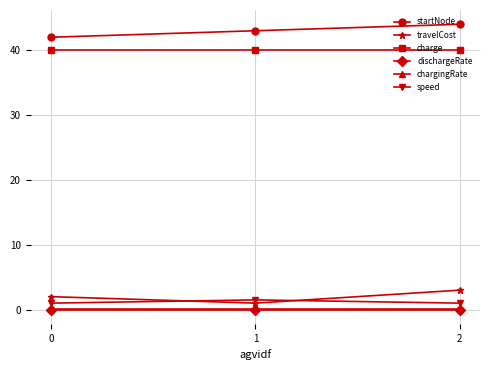

At which category does the chart reach its peak across all series?

2